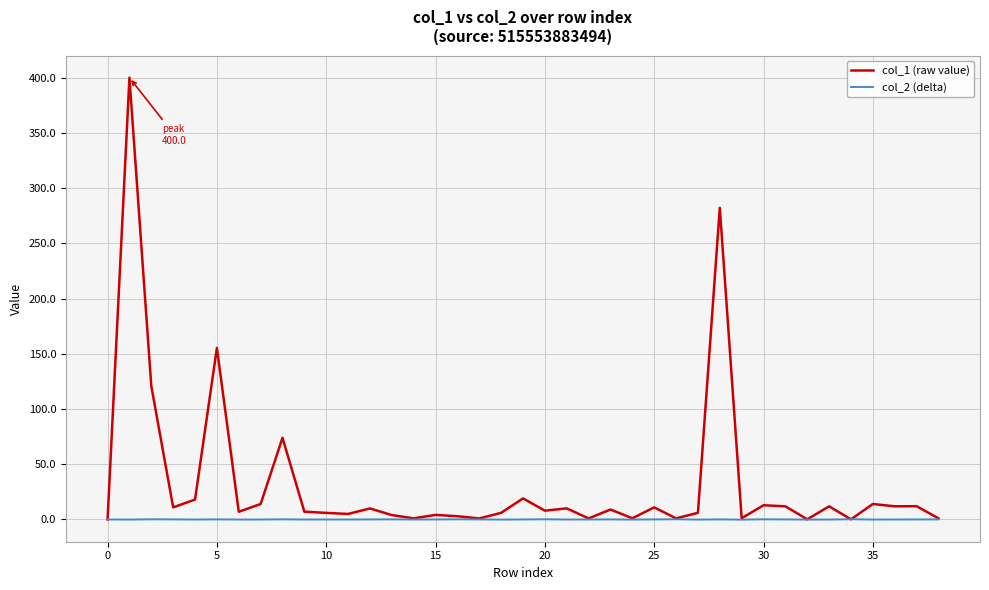

Which series has the largest total across all categories?

col_1 (raw value)